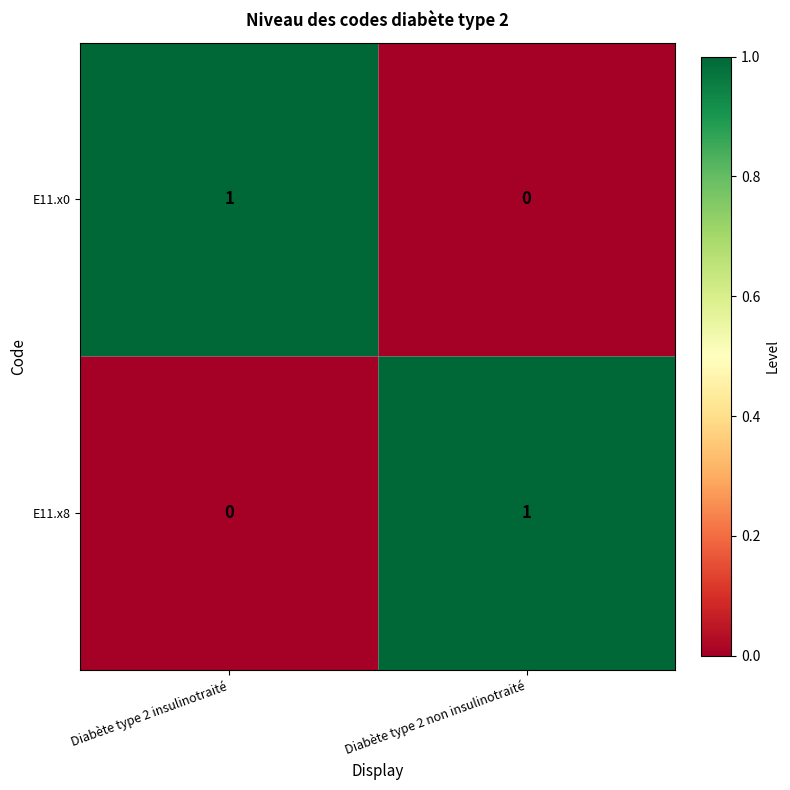

Reading left to right, extract all data points from this chart.

E11.x0: Diabète type 2 insulinotraité=1	Diabète type 2 non insulinotraité=0
E11.x8: Diabète type 2 insulinotraité=0	Diabète type 2 non insulinotraité=1